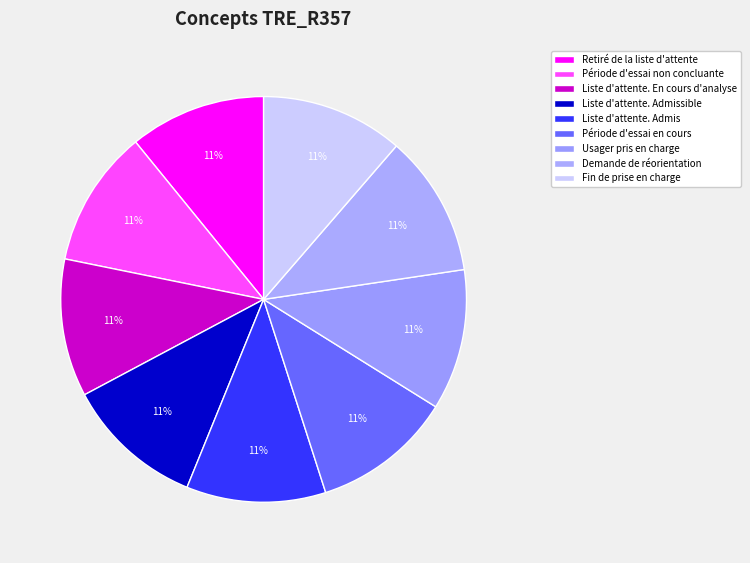

Is there a majority slice in this chart?

No